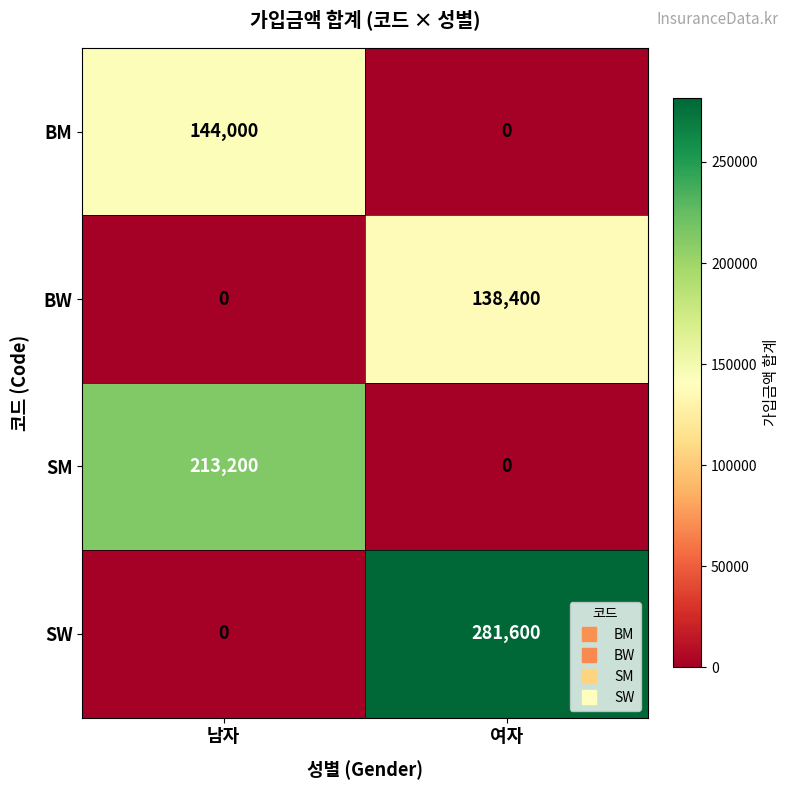

The value of SM at 여자 is 109415. True or false?

False